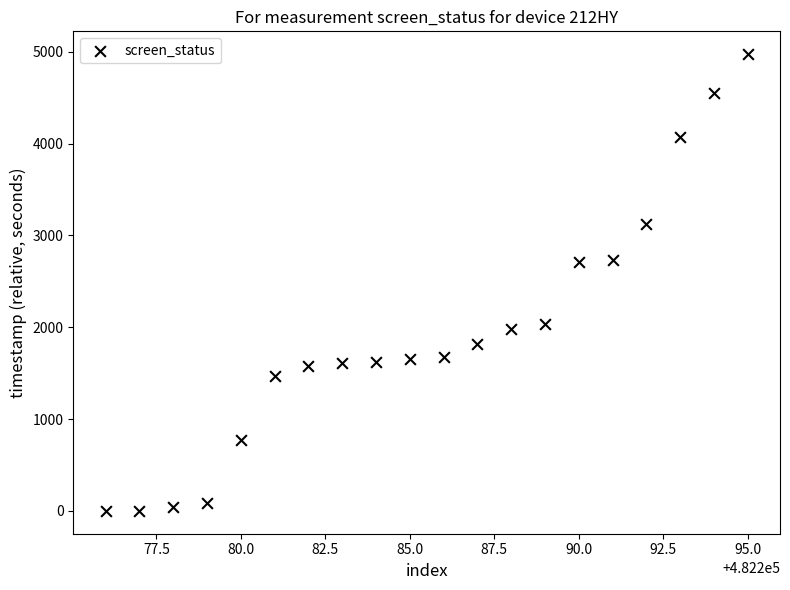

What is the range of X values (max minus min)?

19.0